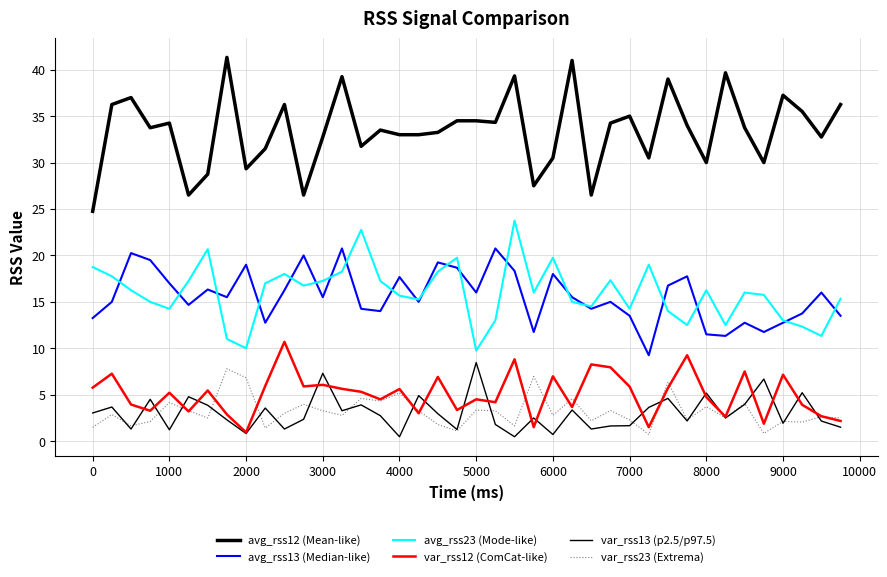

True or false: avg_rss12 (Mean-like) and var_rss13 (p2.5/p97.5) cross at least once.

False